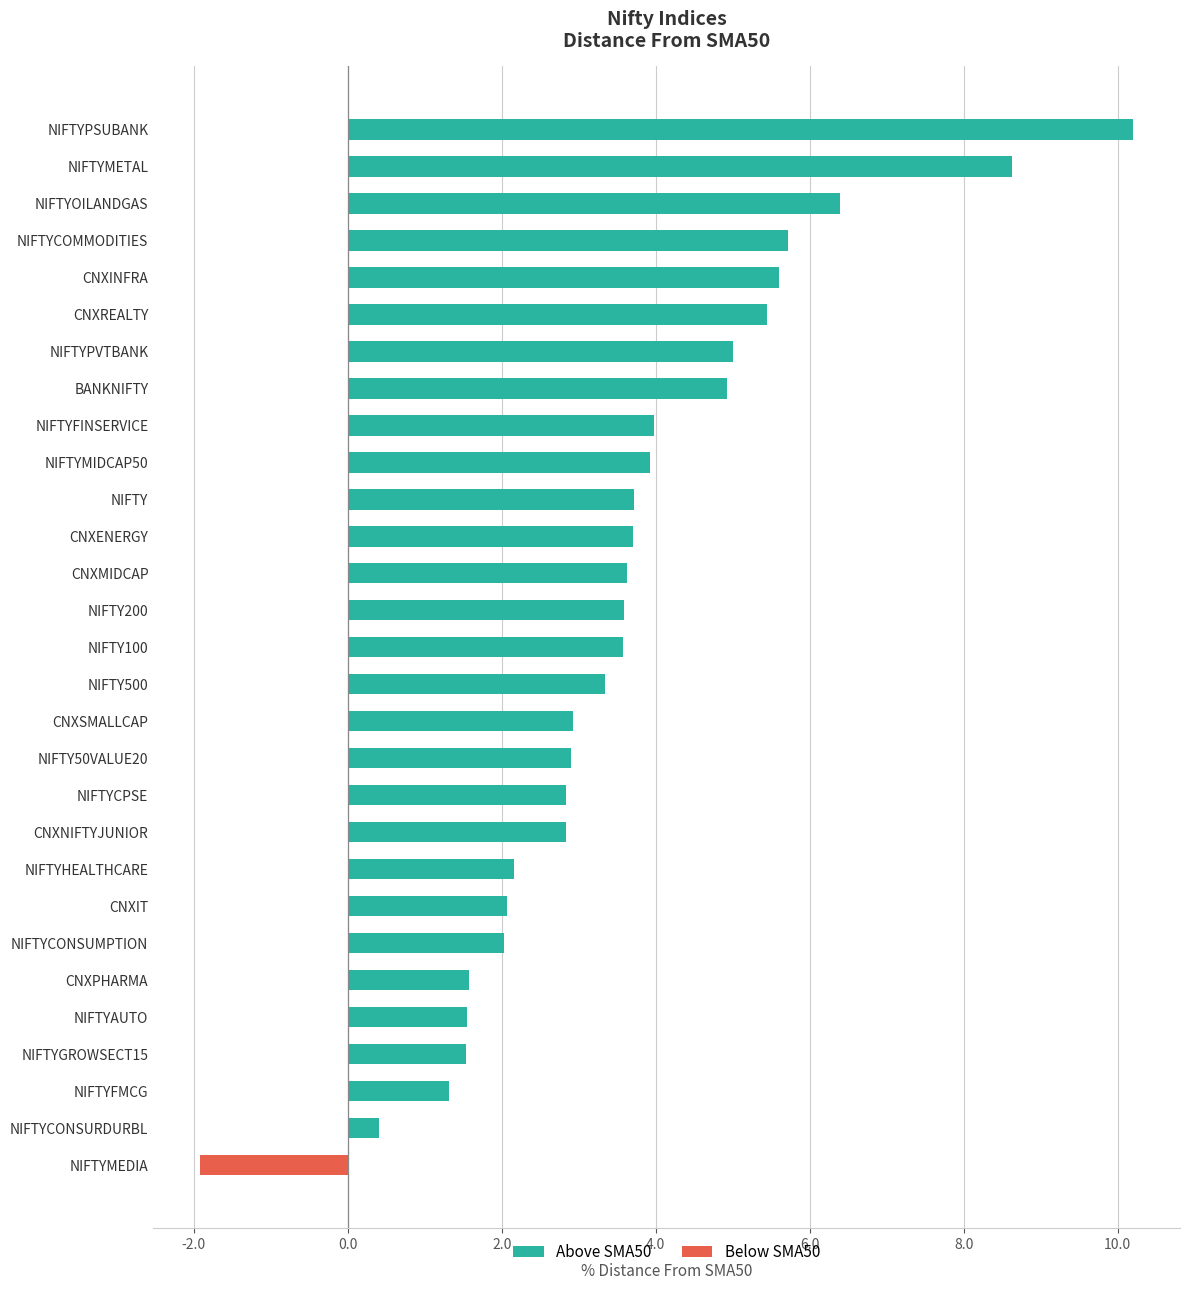

The chart shows a value of 4.9 at BANKNIFTY. True or false?

True